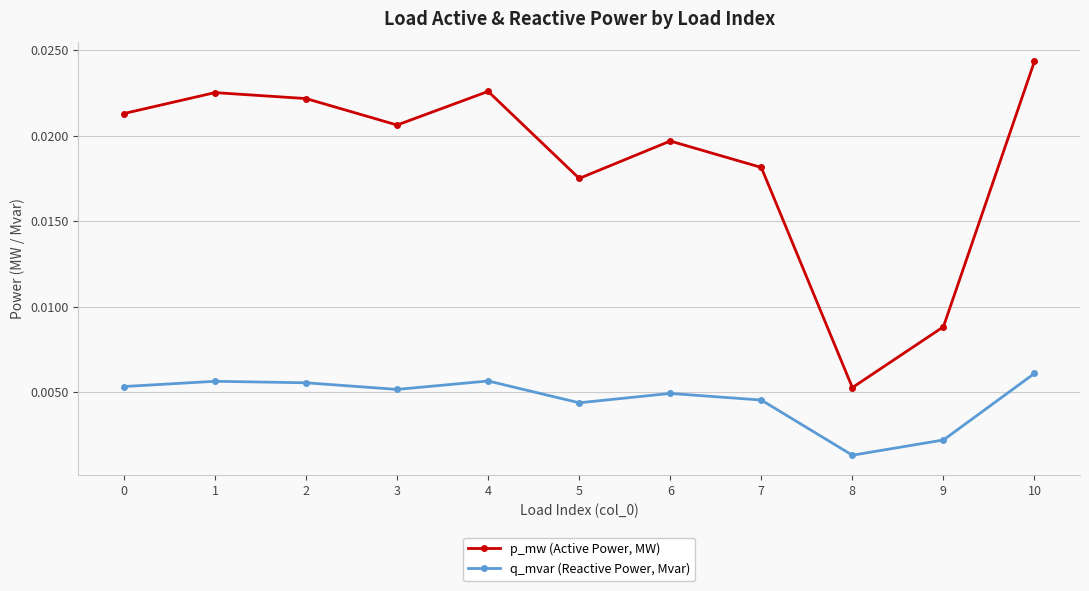

In p_mw (Active Power, MW), how many points are higher than both neighbors (excluding endpoints)?

3